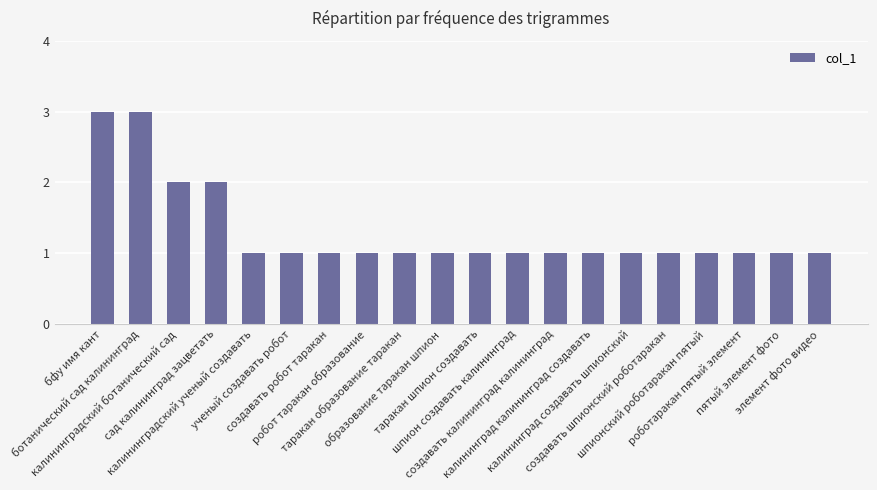

How many values are between 1 and 2?

18